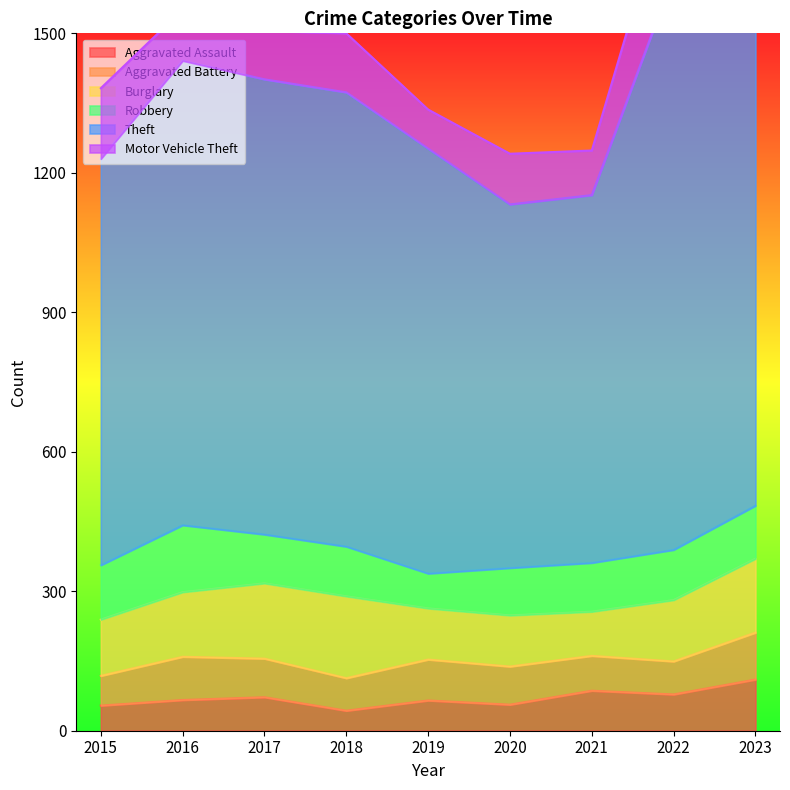

Is it true that Aggravated Battery equals 36 at 2015?

False